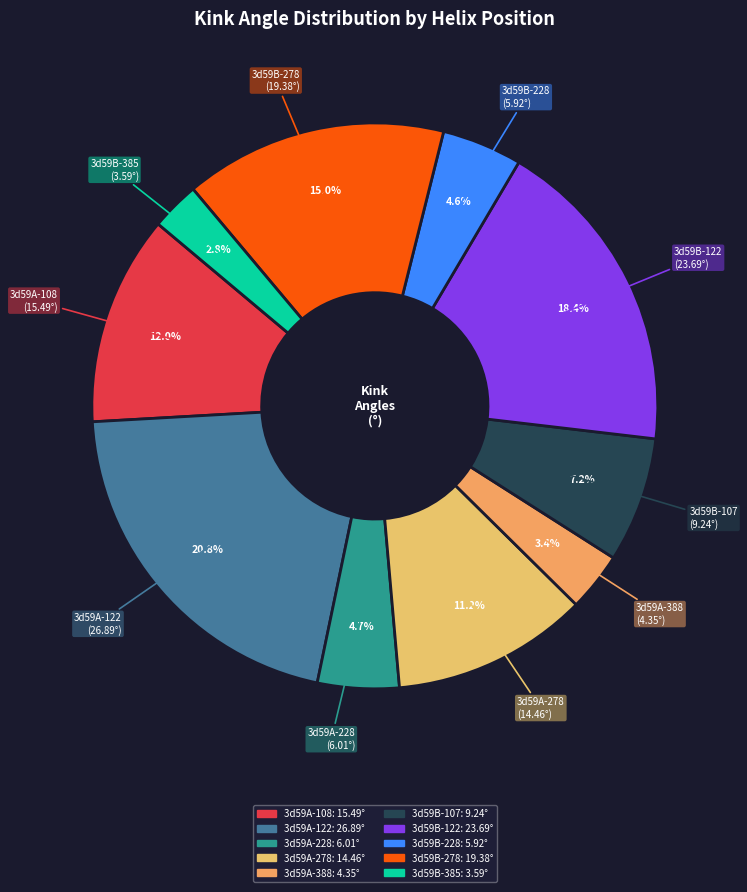

Which has a higher value, 3d59A-108 or 3d59A-228?

3d59A-108